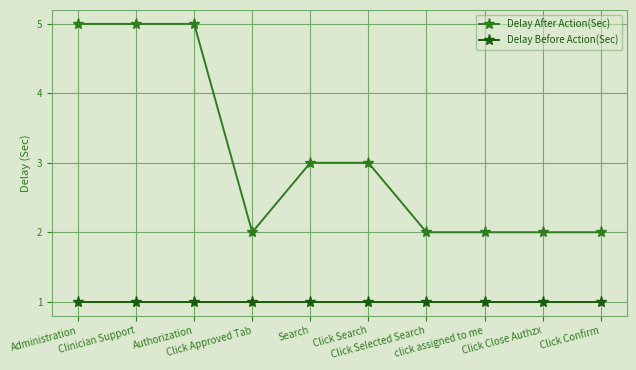

Rank the series by their maximum value, from lowest to highest.

Delay Before Action(Sec), Delay After Action(Sec)